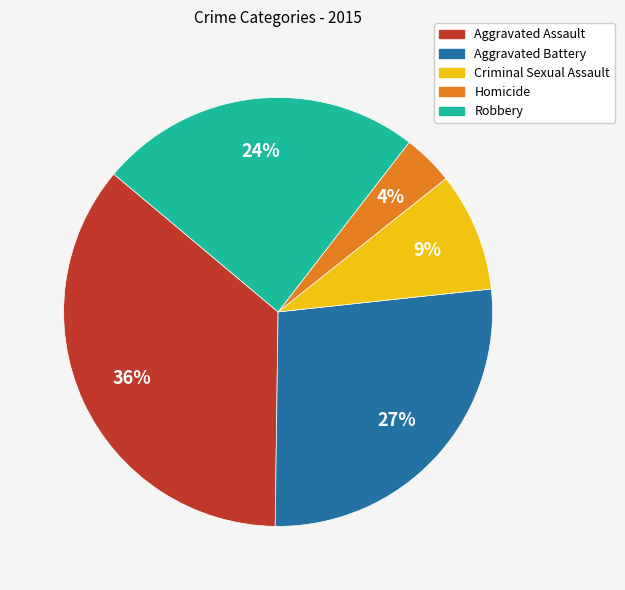

To the nearest percent, what portion does Homicide represent?

4%